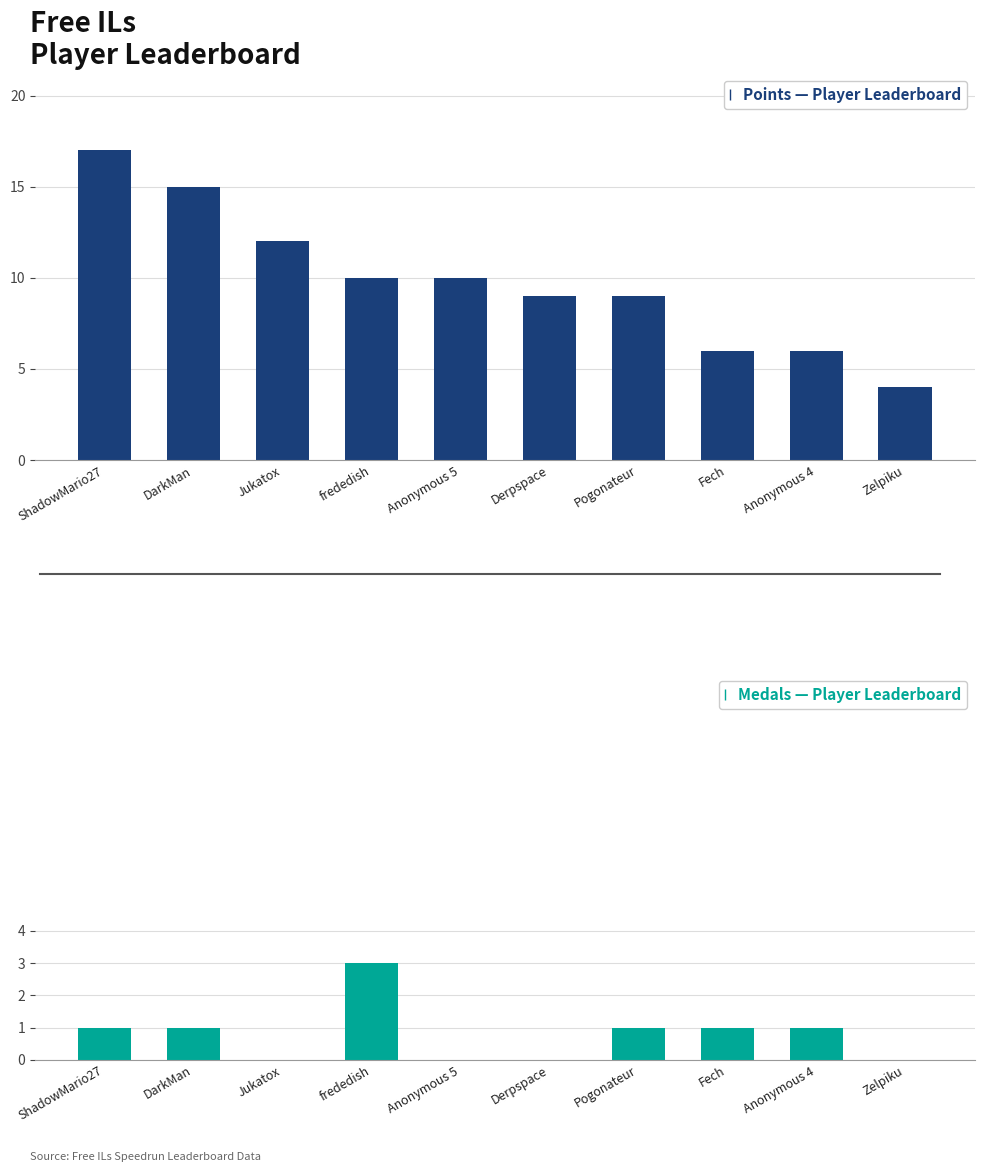

What is the label of the 10th bar from the right?

ShadowMario27